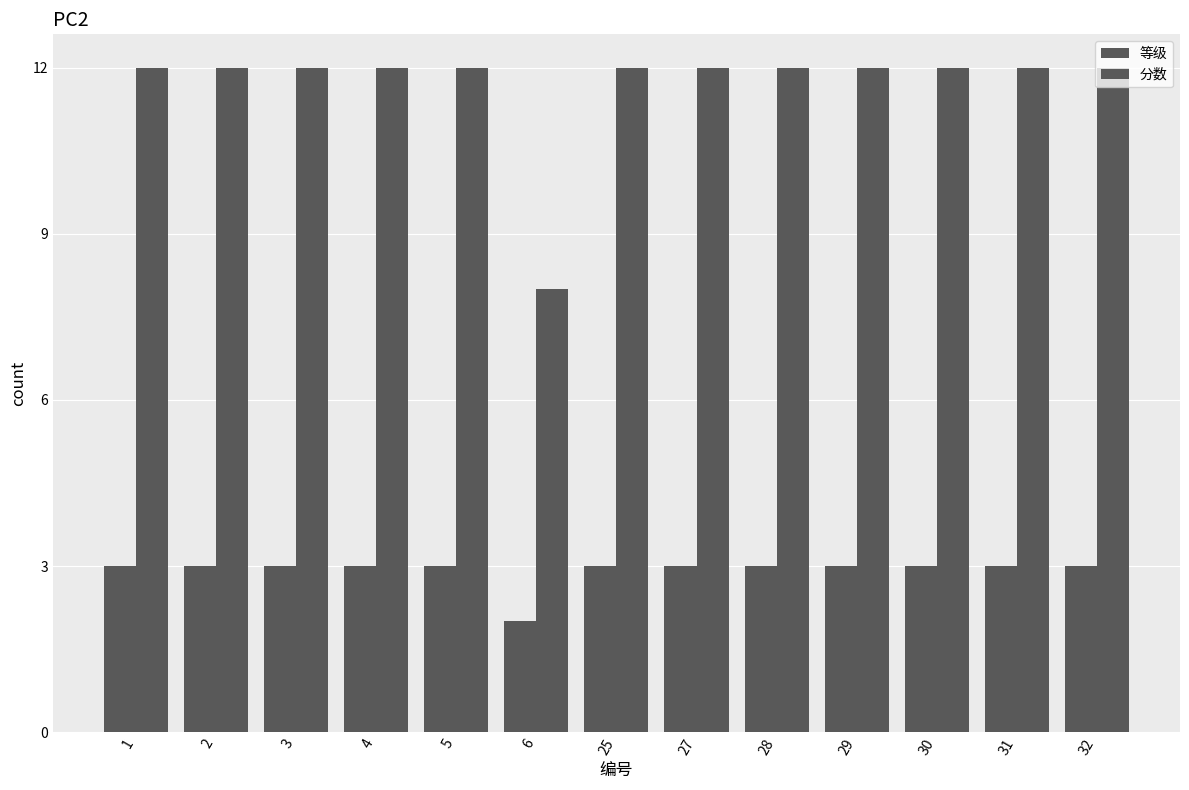

What is the sum of the 分数 values at 1 and 30?

24